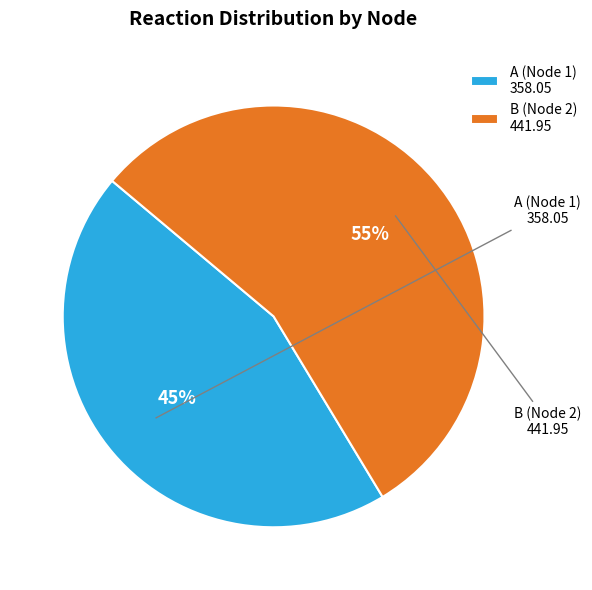

Combined, do A (Node 1) and B (Node 2) account for over 50%?

Yes